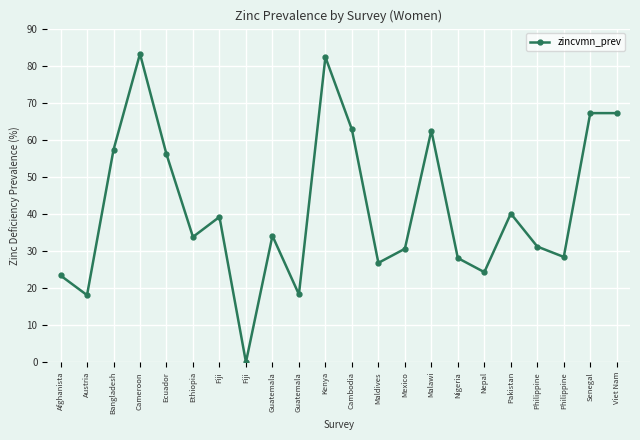

Does the chart have visible grid lines?

Yes